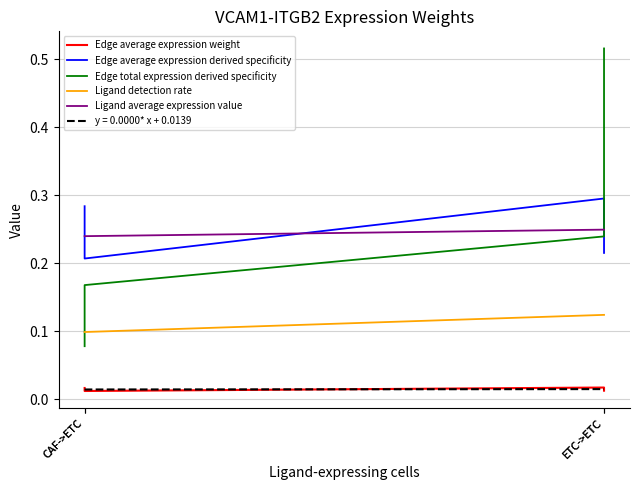

What is the approximate value of Edge total expression derived specificity at CAF->ETC?

0.2